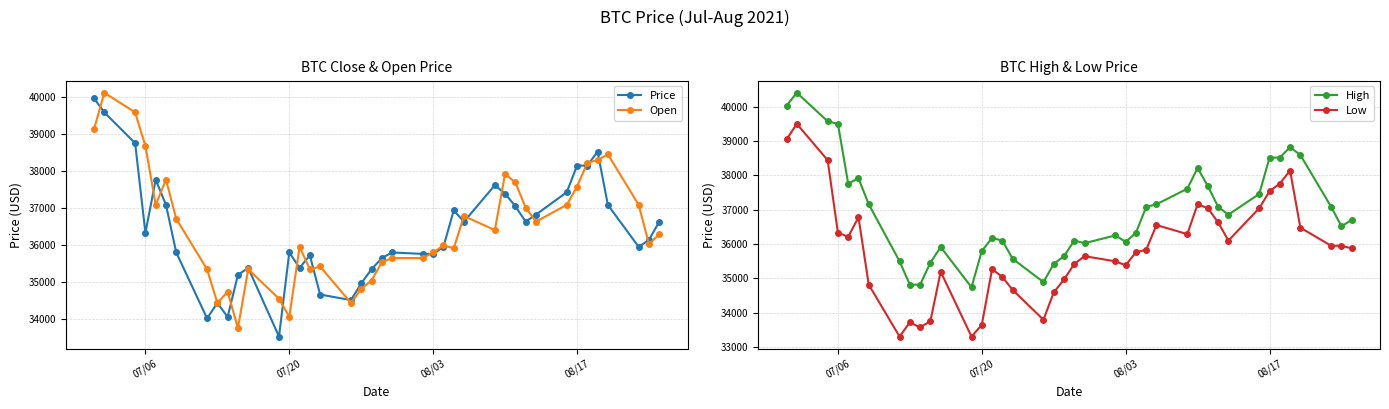

What is the maximum value for Open?

40111.7